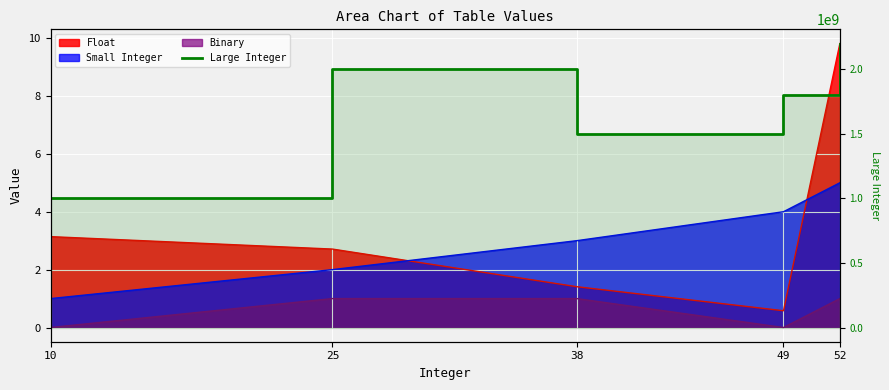

List the labels in order of value, smallest first.

10, 38, 49, 25, 52